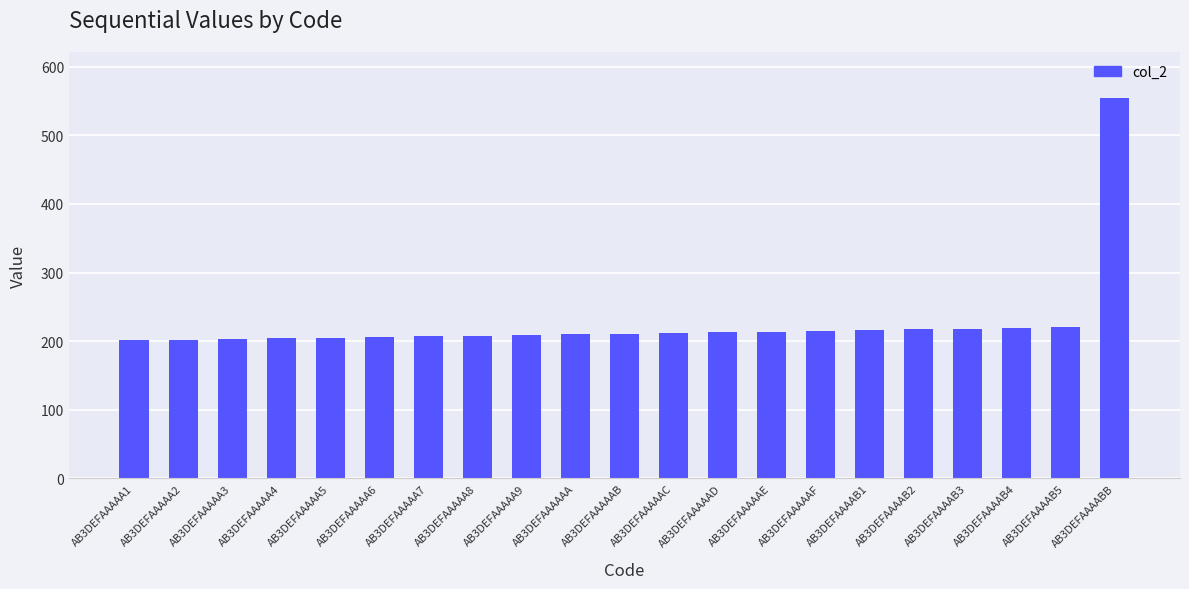

What is the ratio of the value at AB3DEFAAAAA8 to the value at AB3DEFAAAABB?

0.4